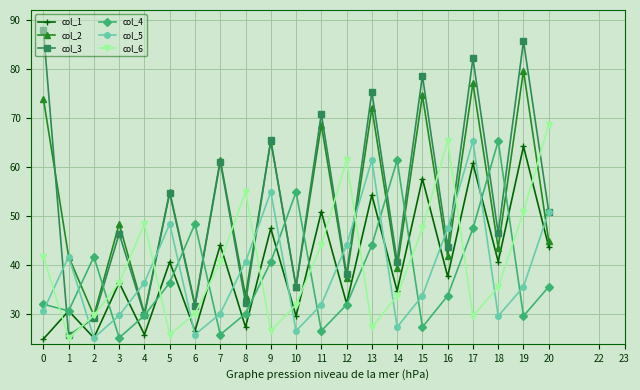

What is the value of the col_1 point at the 14th from the left?

54.3